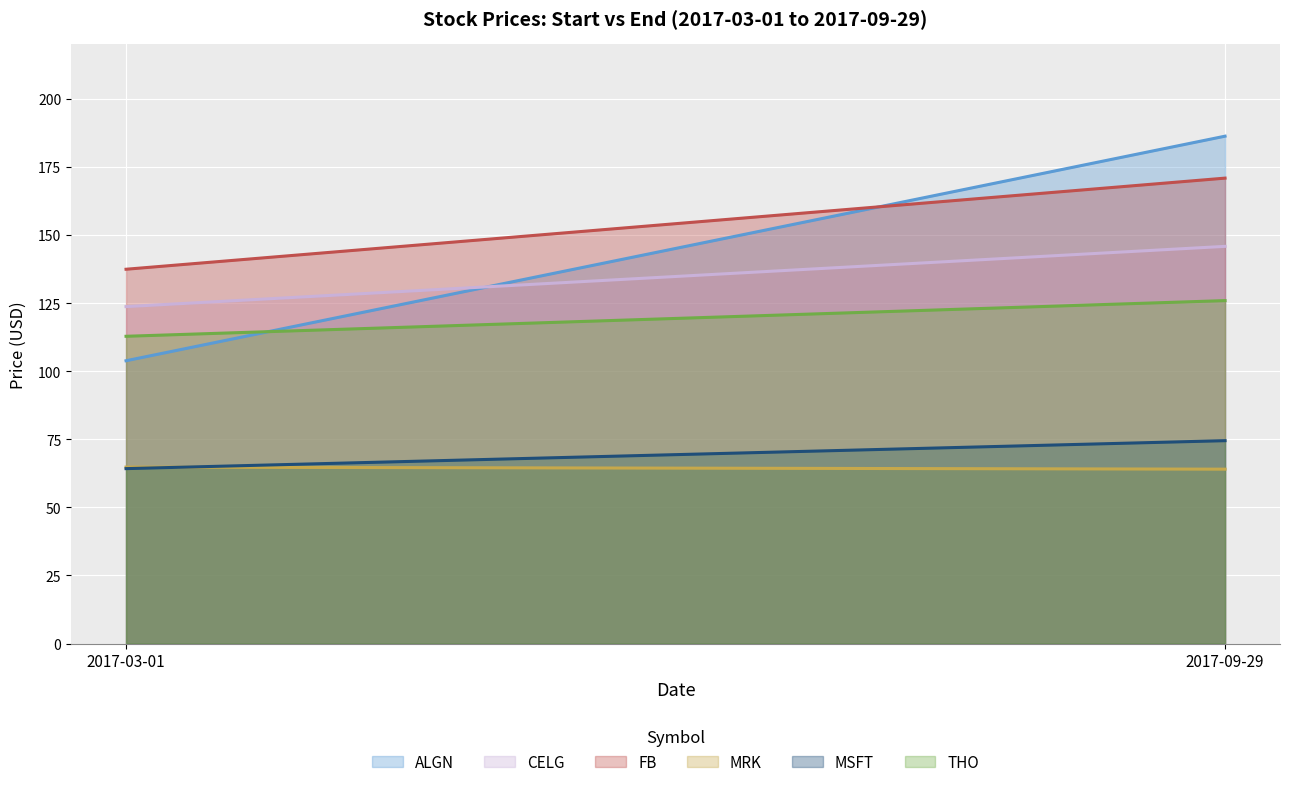

Between 2017-09-29 and 2017-03-01, which is larger?

2017-09-29